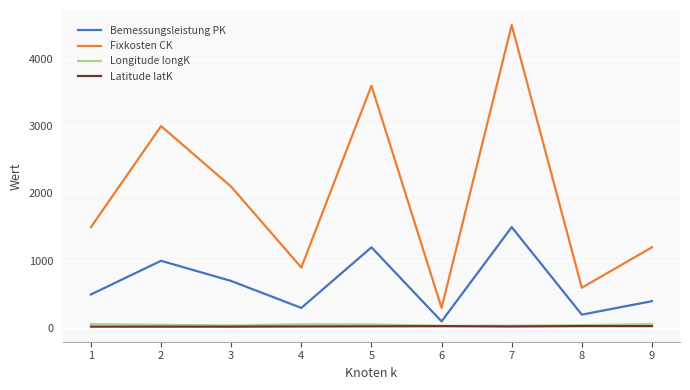

What is the lowest value of the Fixkosten CK series?

300